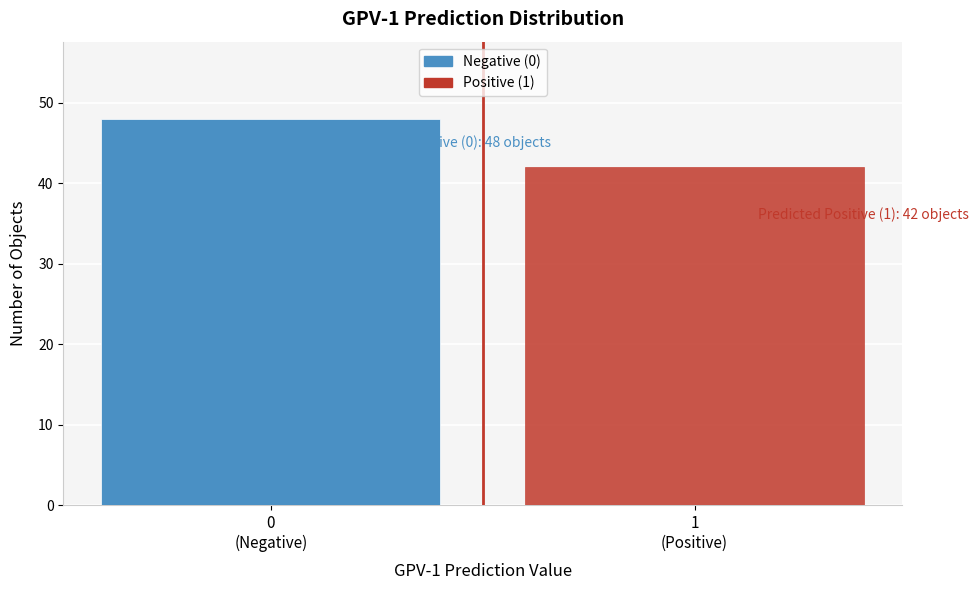

Reading right to left, extract all data points from this chart.

42	48